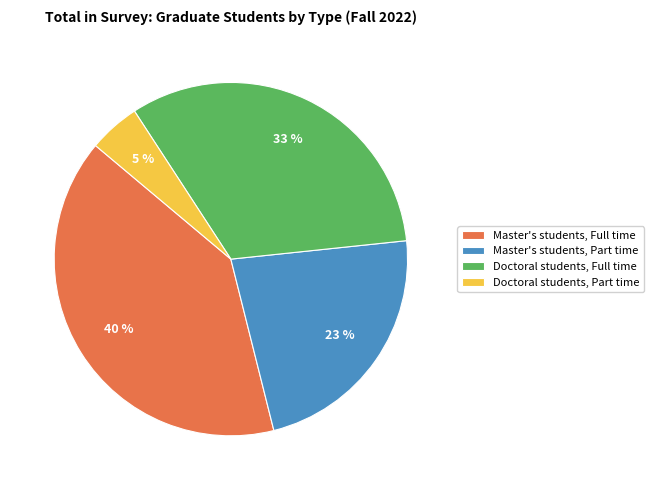

Combined, do Doctoral students, Part time and Master's students, Part time account for over 50%?

No